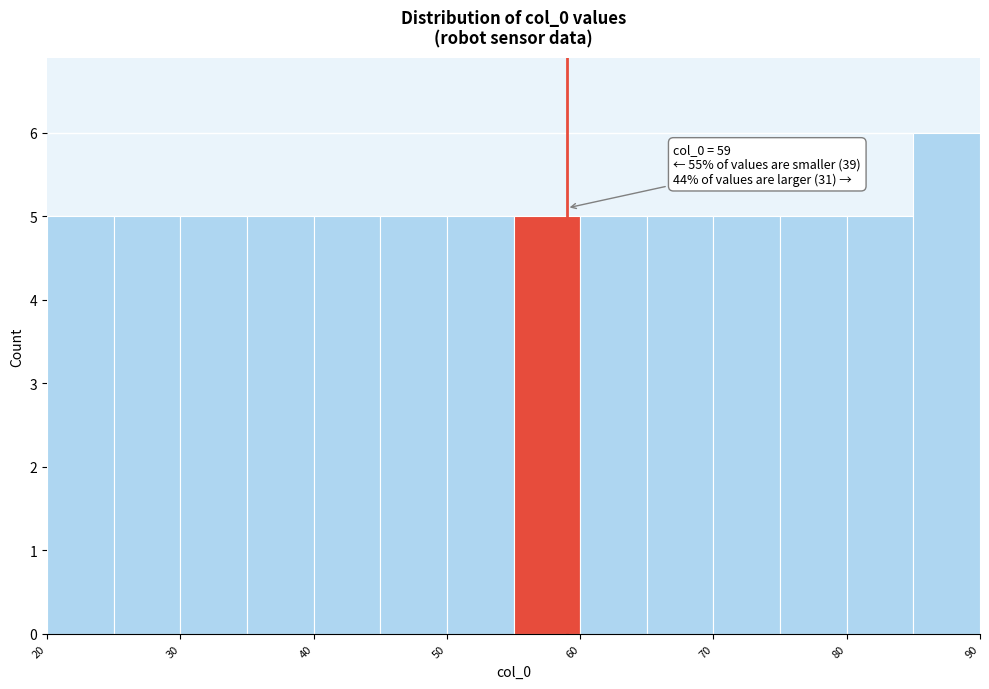

Over which range of the x-axis is the bar tallest?

85 to 90